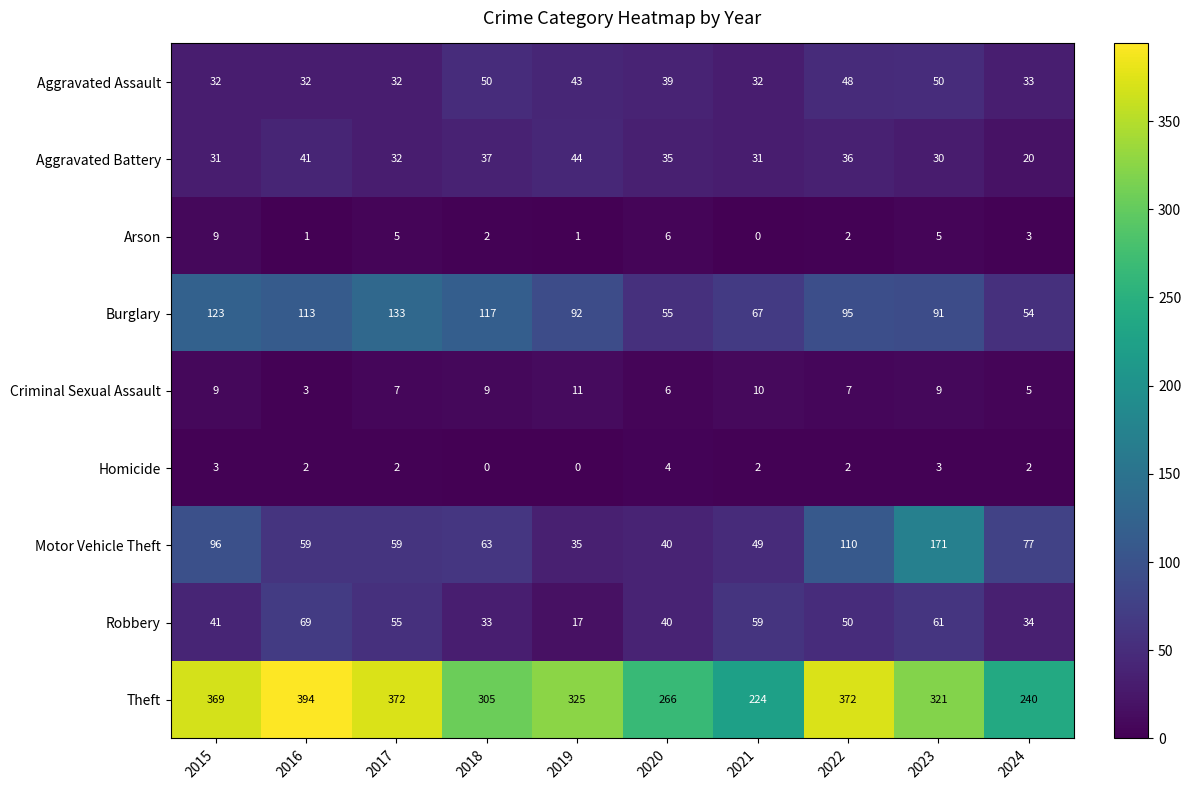

What value does the Theft series have at 2015, to the nearest 50?

350